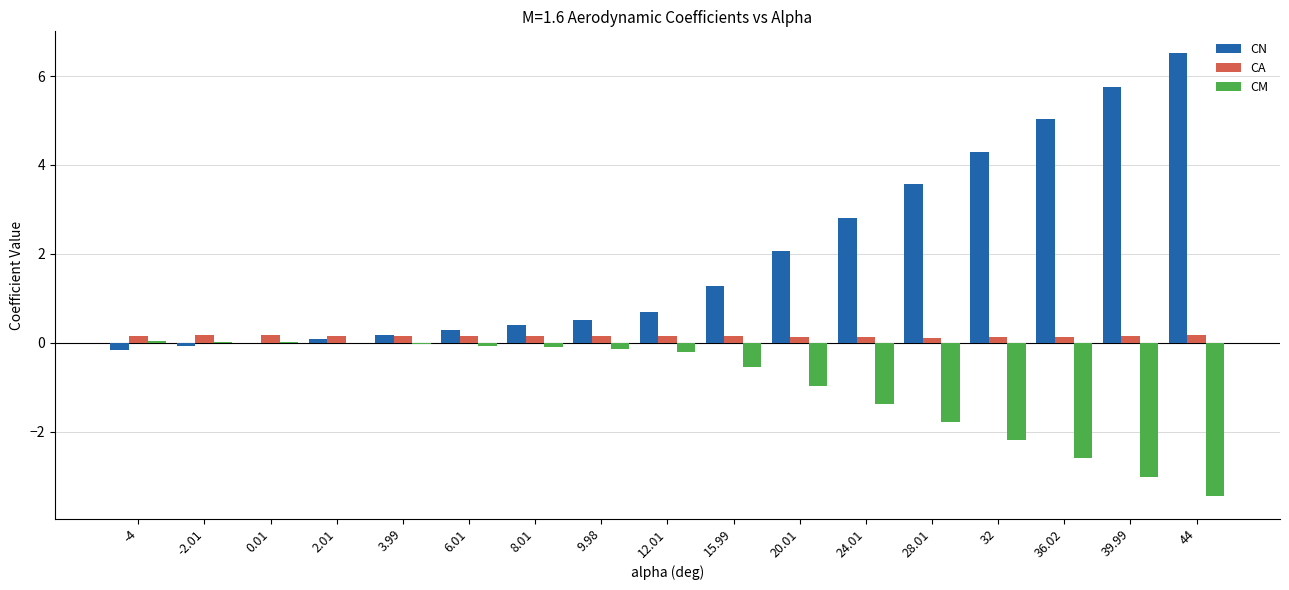

What are all the series names shown in the legend?

CN, CA, CM